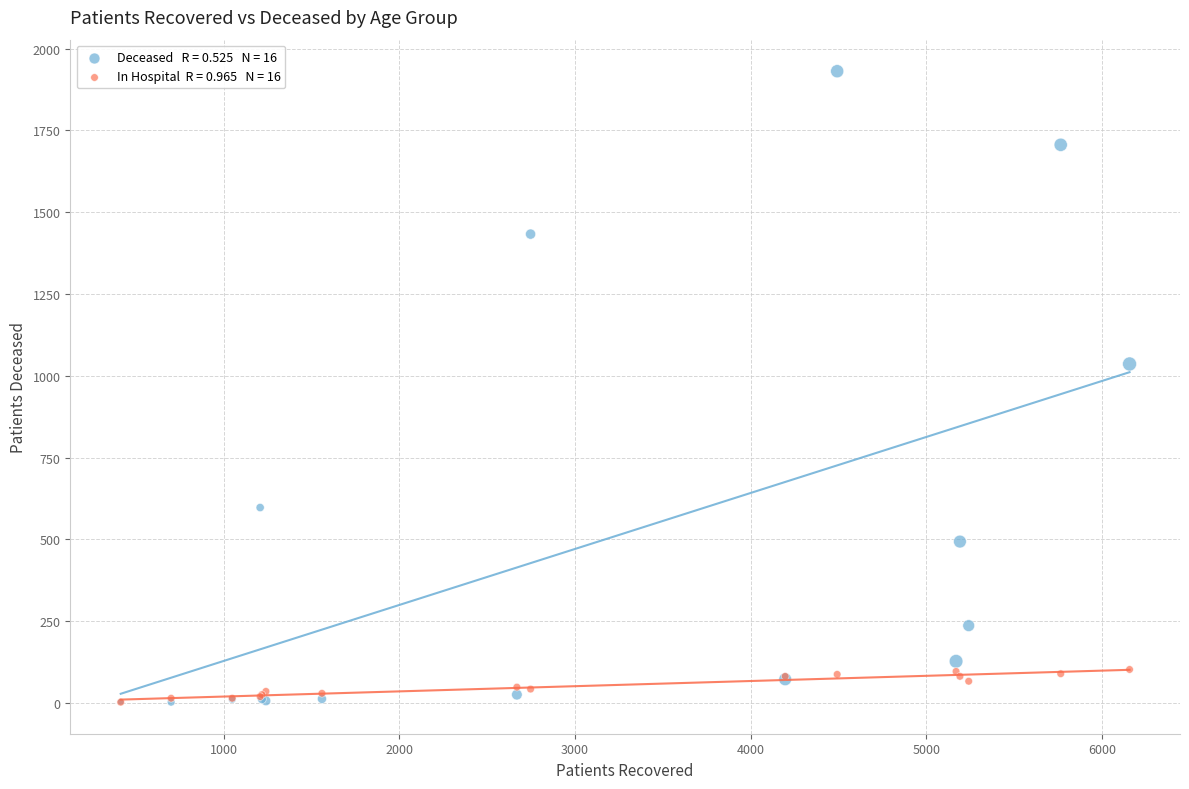

Across all series, what Y value is closest to 966?

1036